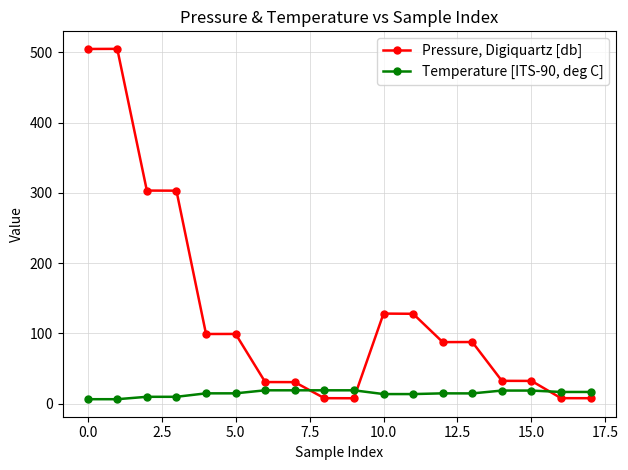

List the series in order of their peak value, highest first.

Pressure, Digiquartz [db], Temperature [ITS-90, deg C]